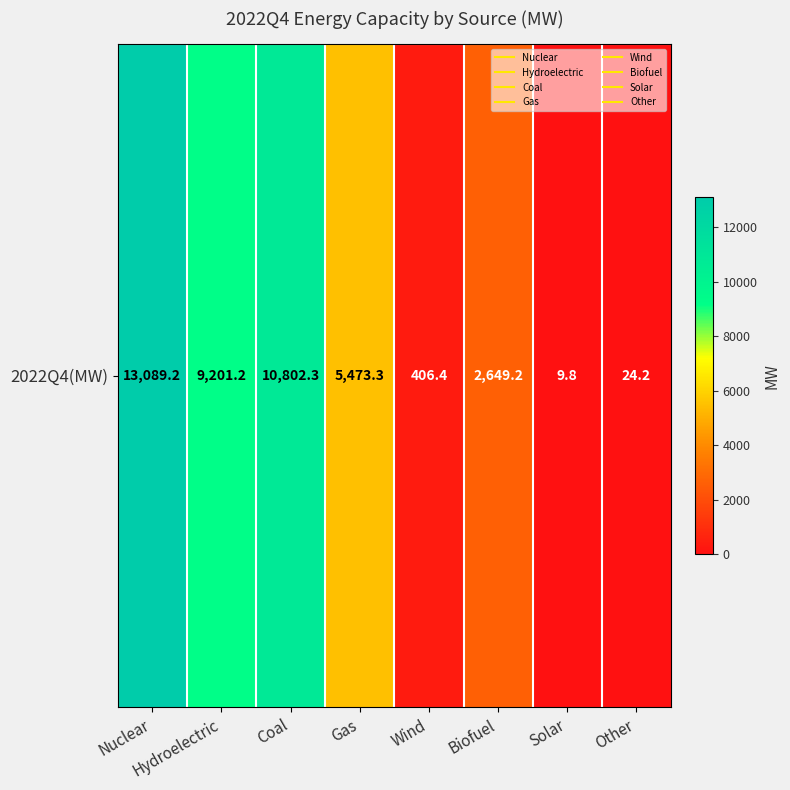

Between Nuclear and Other, which is larger?

Nuclear